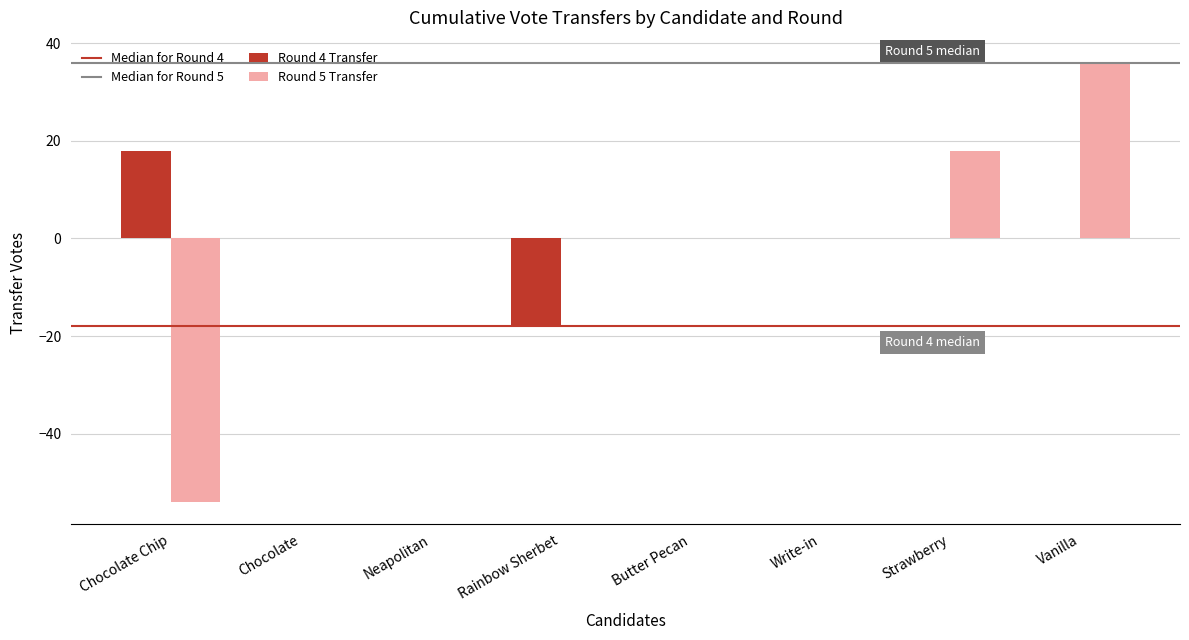

At which category is the sum across all series the highest?

Vanilla